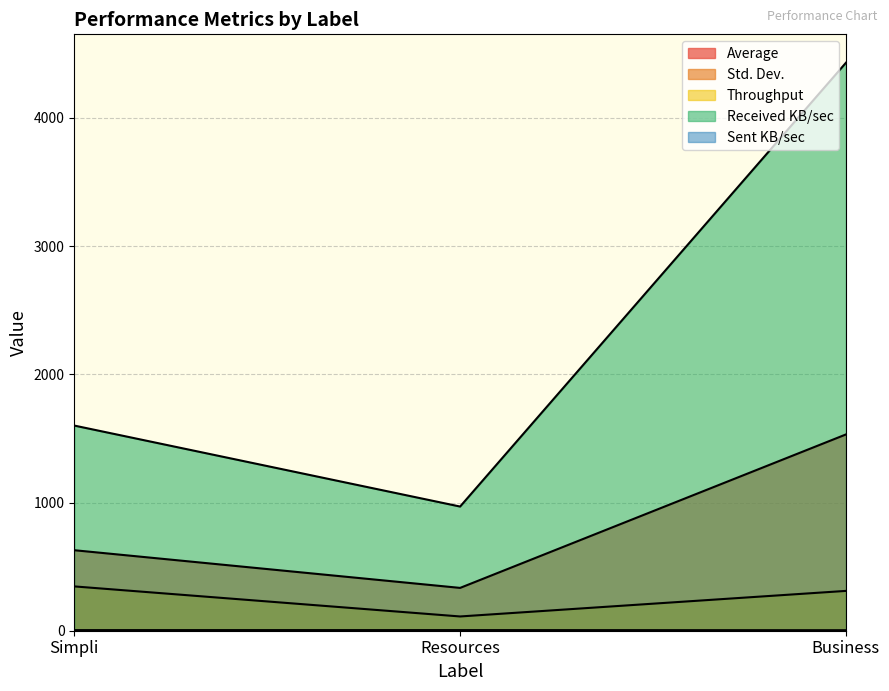

What is the difference between the Std. Dev. values at Simpli and Business?

35.0